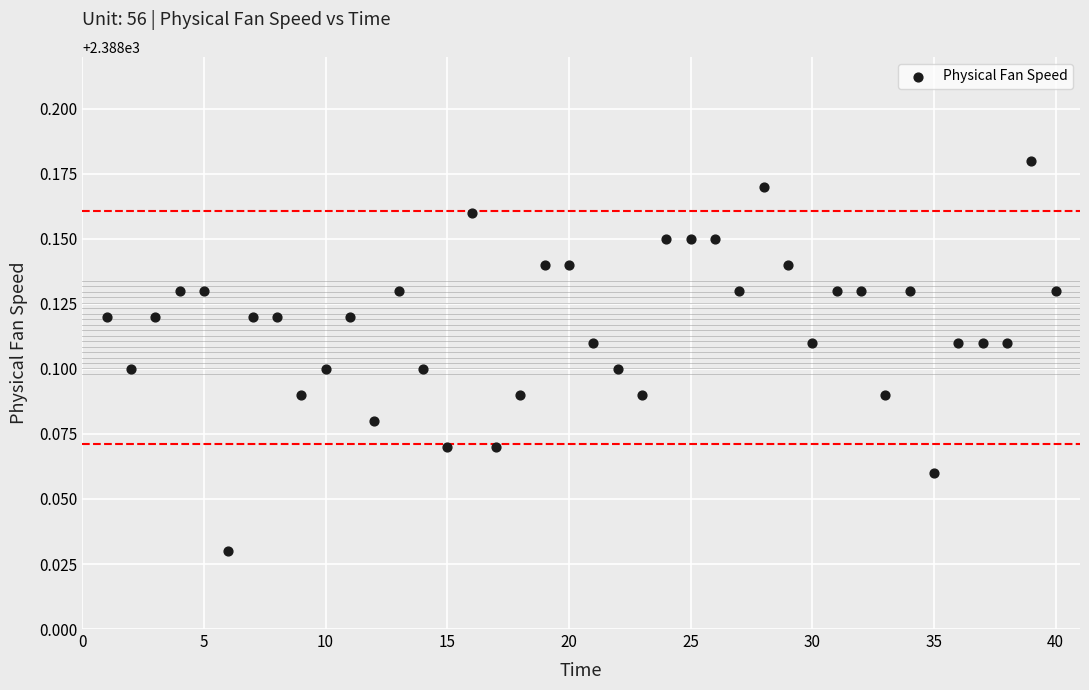

What is the range of X values (max minus min)?

39.0